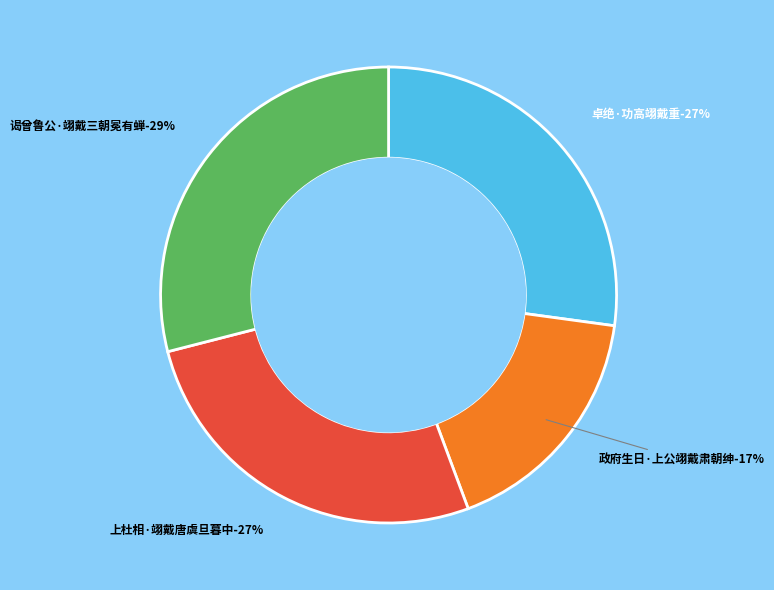

What percentage is NOT represented by 谒曾鲁公·翊戴三朝冕有蝉?

71.0%